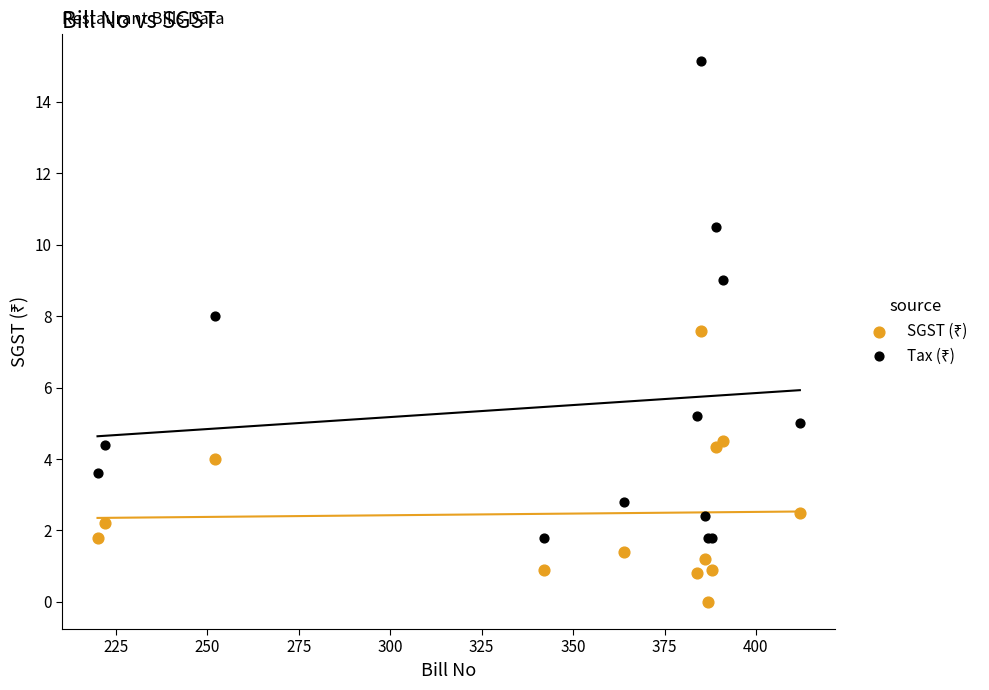

What is the X range (max minus min) for the scatter plot?

192.0